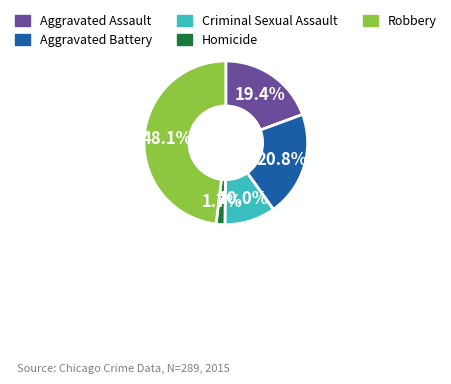

How many slices are in this pie chart?

5